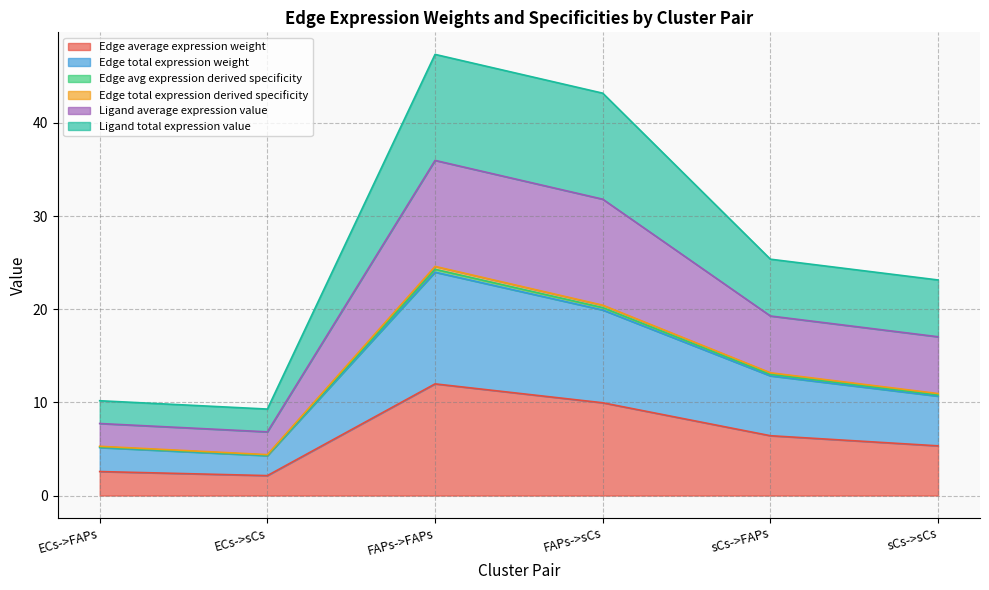

Does the chart display data point markers on the line(s)?

No